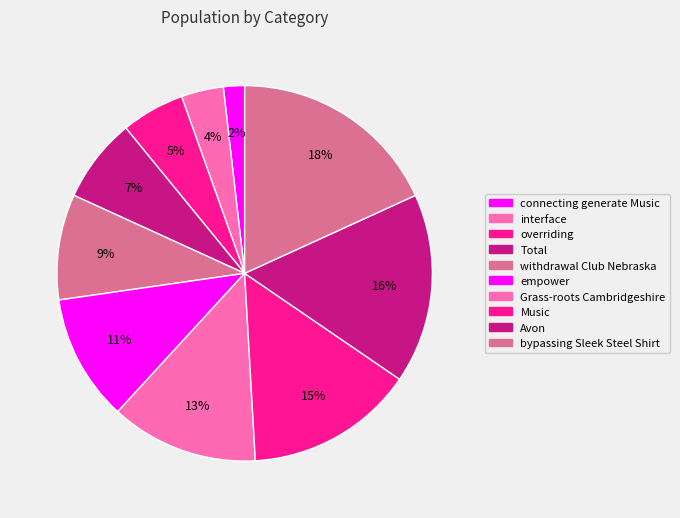

To the nearest percent, what percentage of the pie is Total?

7%